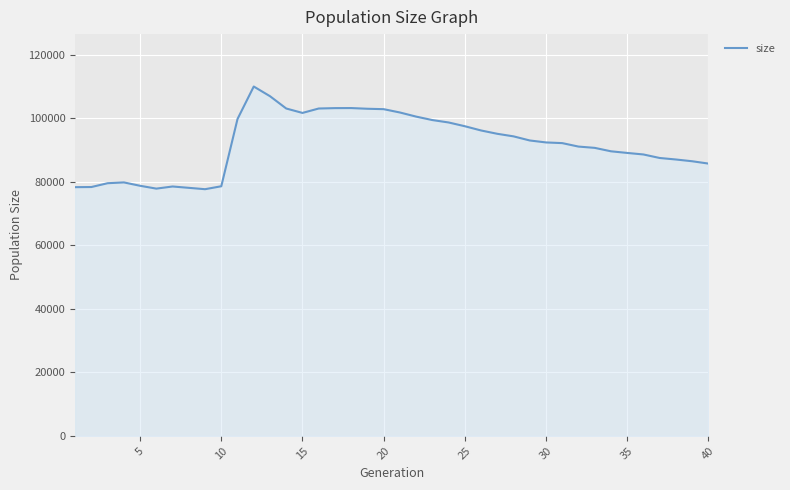

What is the minimum value shown in the chart?

77679